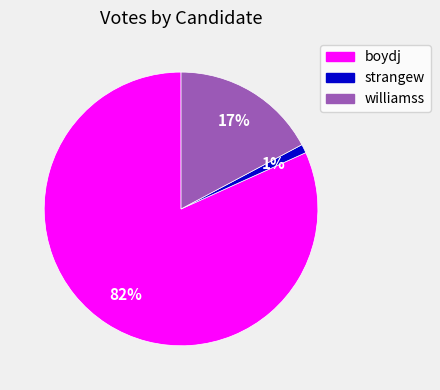

Approximately how many times larger is the value at williamss compared to boydj?

0.2